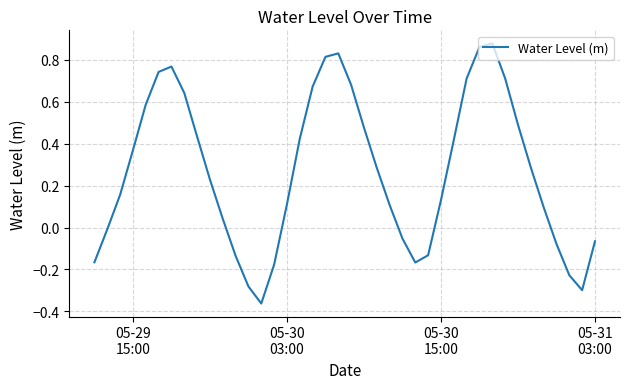

Count the number of values greater than 0.

27